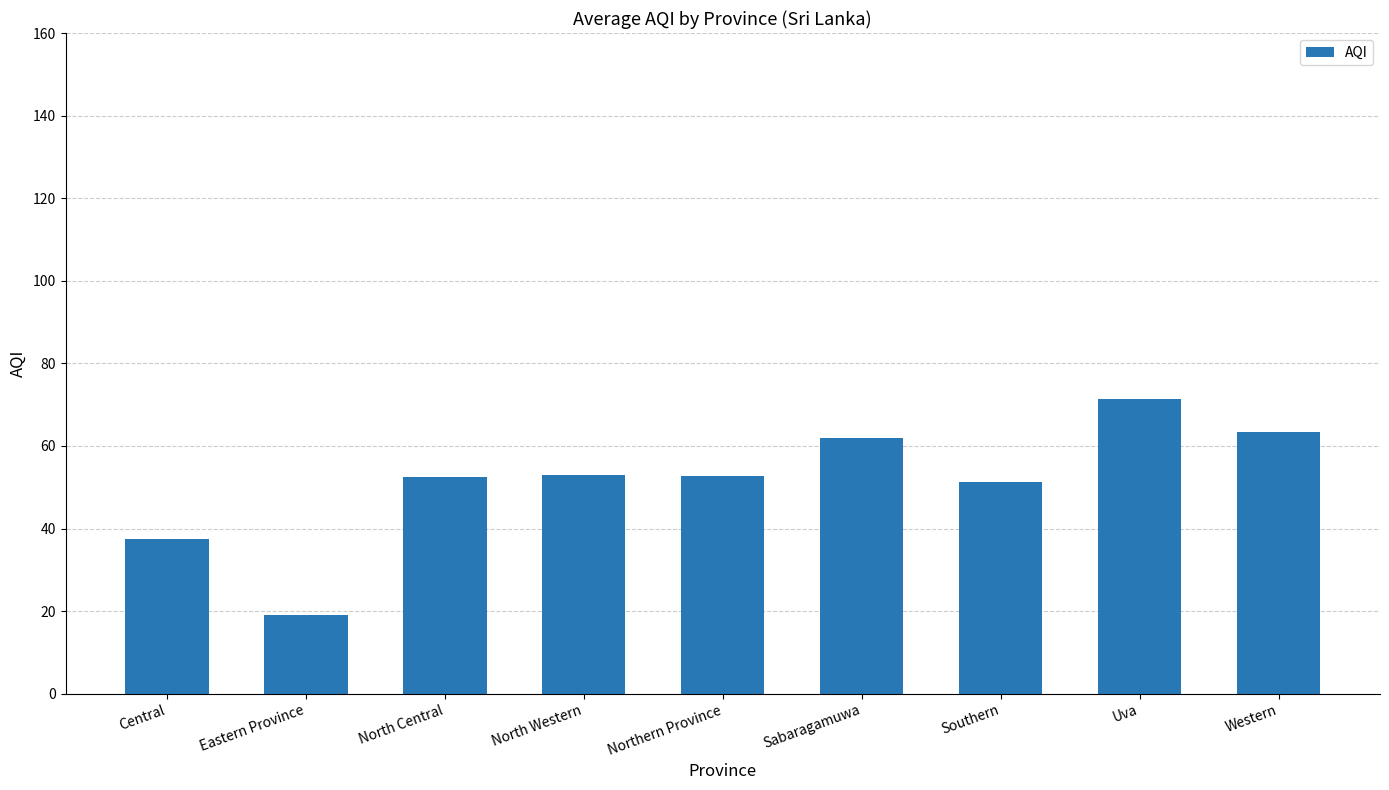

Is it true that the value at Sabaragamuwa is 62.0?

True